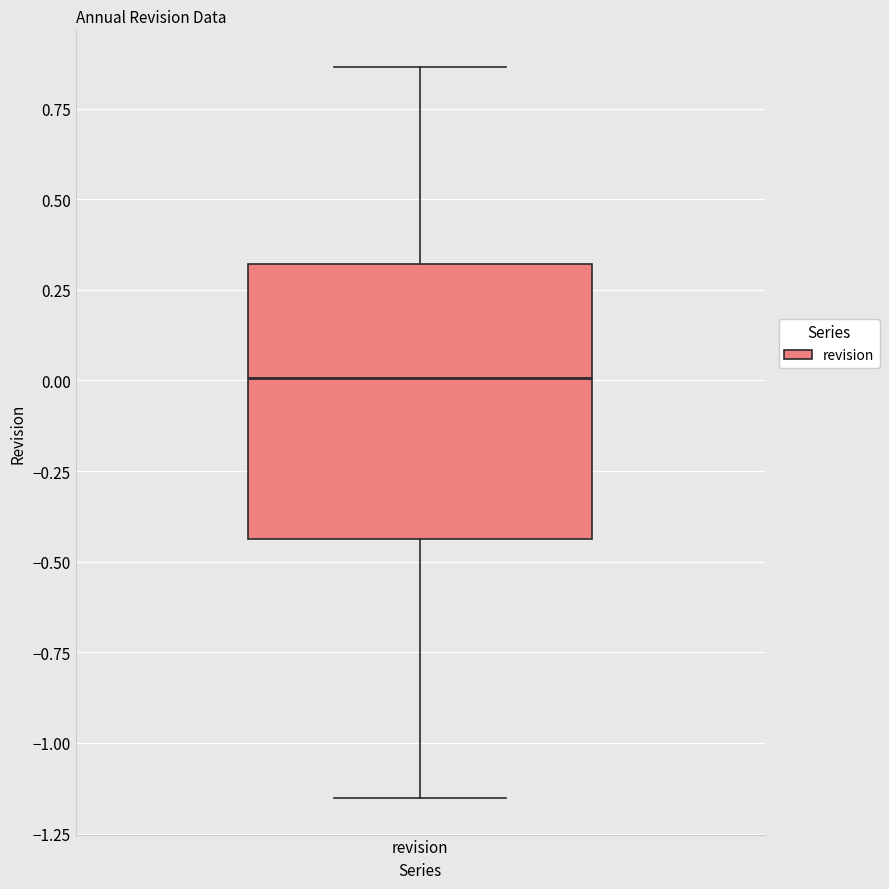

Transcribe this box plot: give where the median line is, the range the box spans, and where the two whiskers end, as read against the y-axis. The values are not printed on the chart, so give them approximately, as read against the axis.

median 0.00, box -0.45 to 0.30, whiskers -1.15 to 0.85